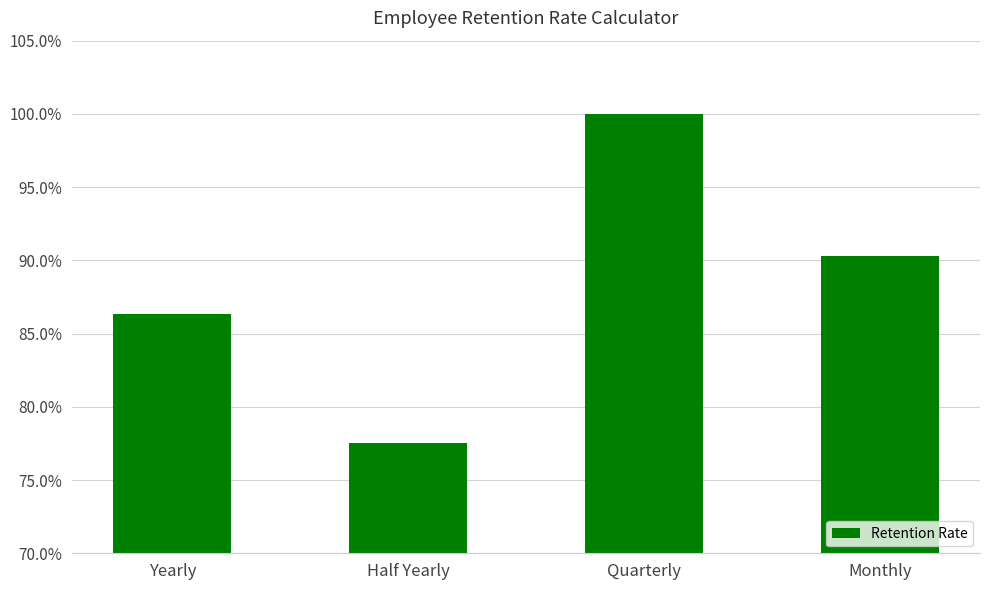

Is it true that the value at Yearly is 0.3?

False